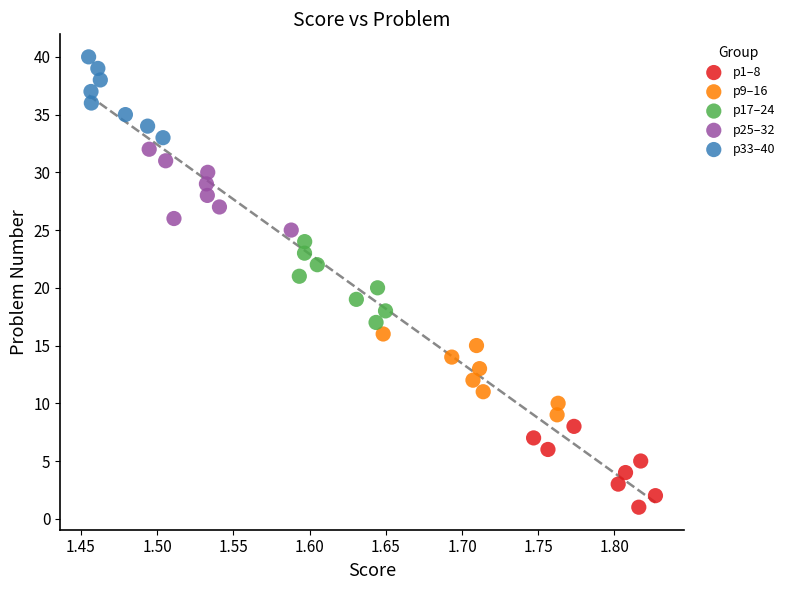

Which series contains the highest Y value?

p33–40